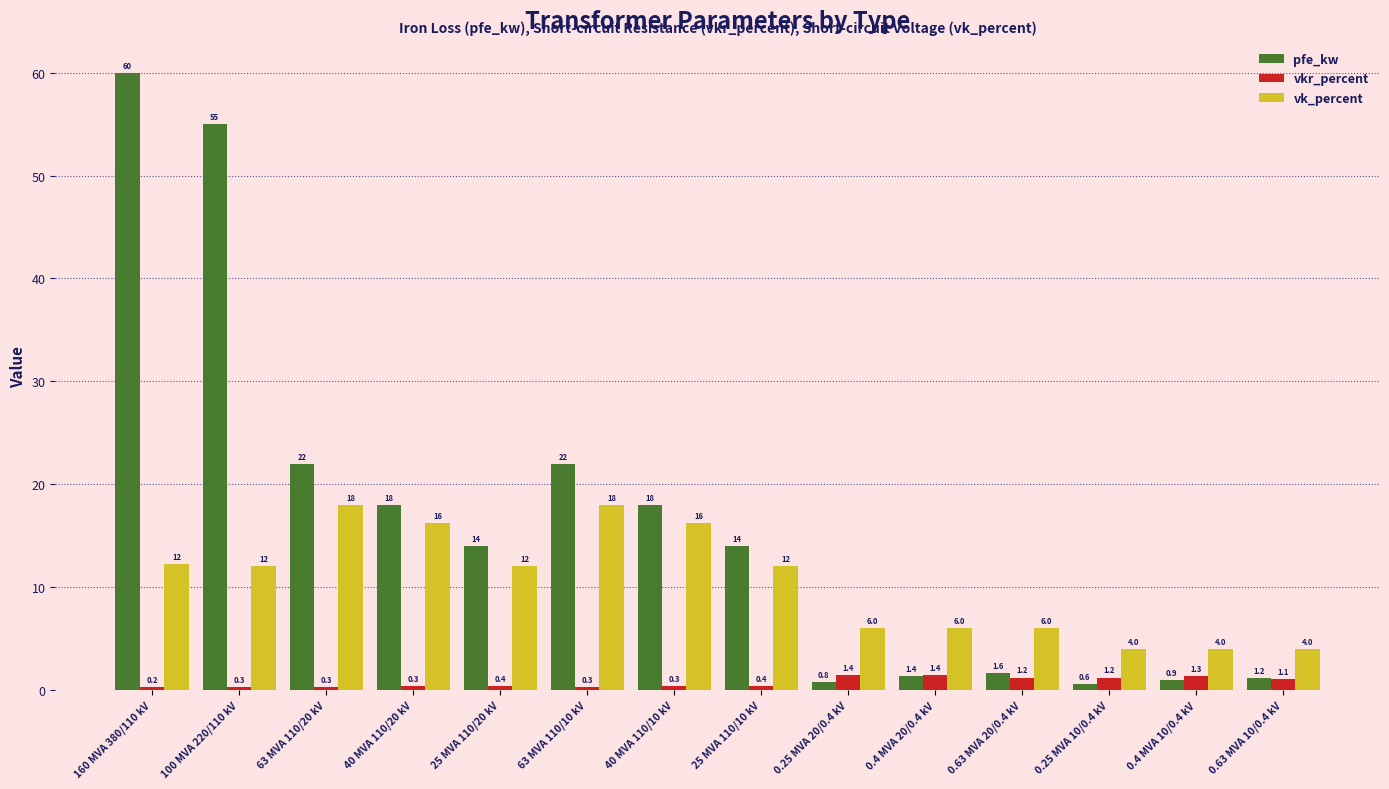

Which series changed the most between 160 MVA 380/110 kV and 40 MVA 110/20 kV?

pfe_kw